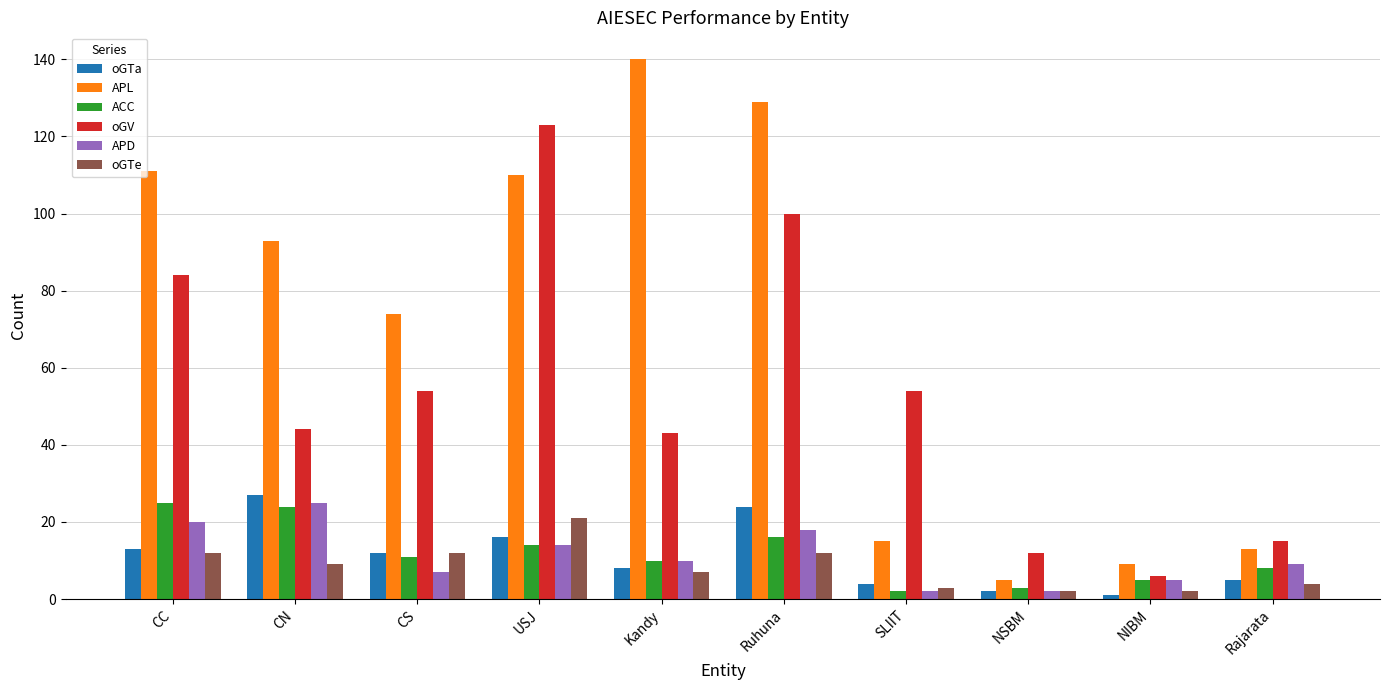

What is the average value of the oGTe series?

8